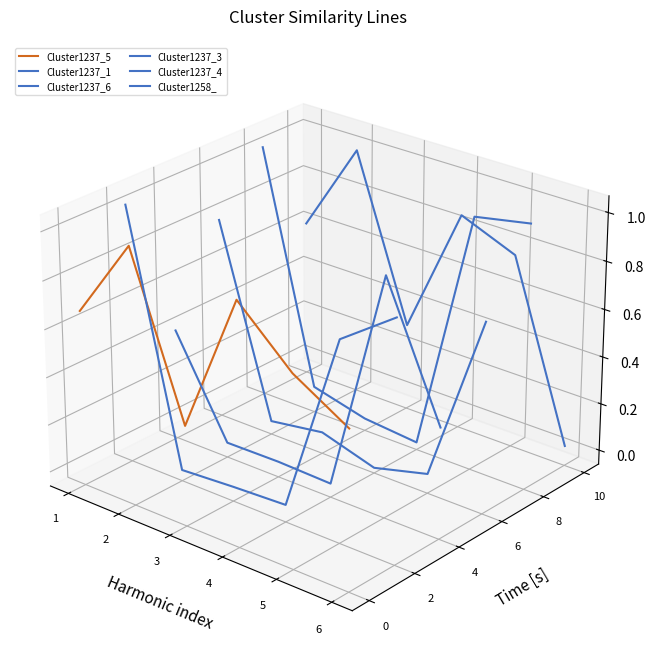

How many values in Cluster1258_ are above zero?

5